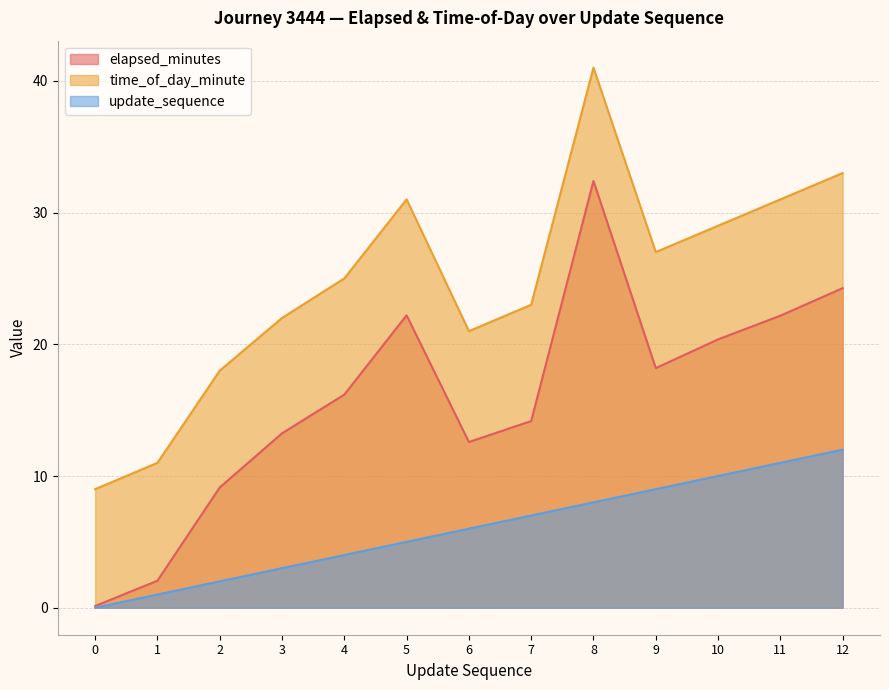

What is the difference between the elapsed_minutes values at 8 and 11?

10.2